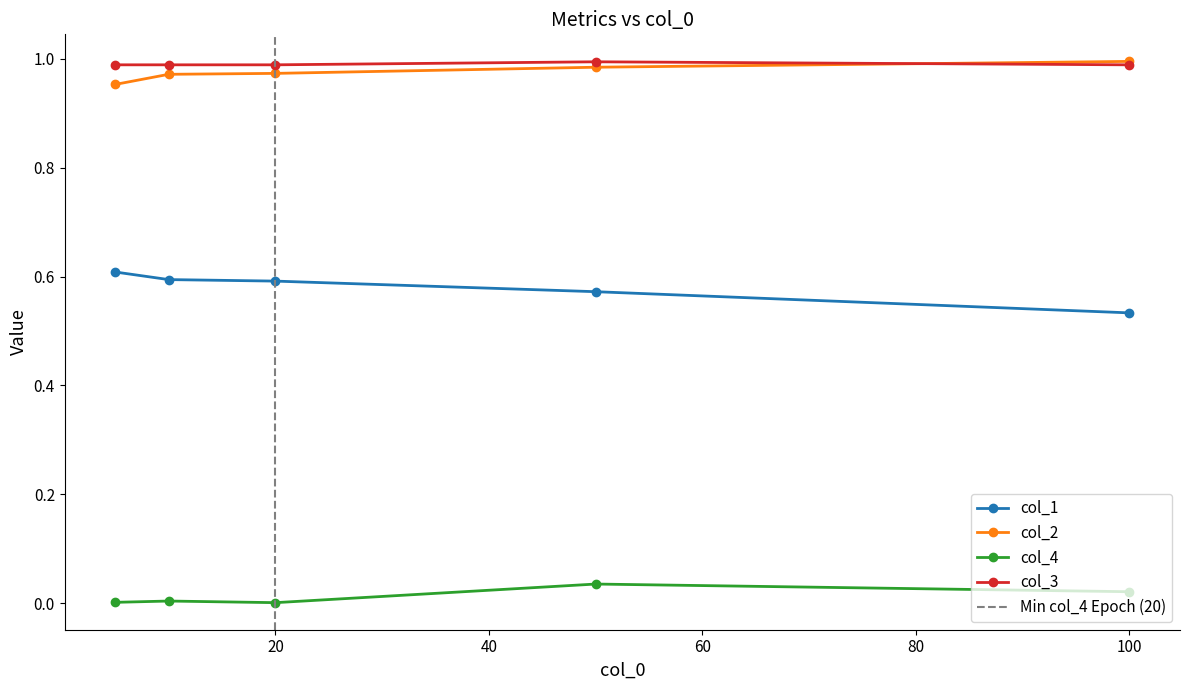

Between 20 and 50, which series saw the biggest shift?

col_4